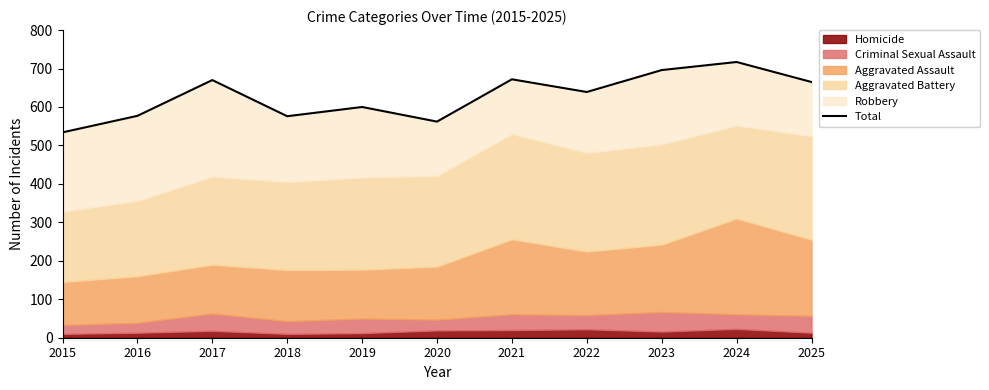

Reading right to left, extract all data points from this chart.

665	717	696	639	672	562	600	576	670	577	534